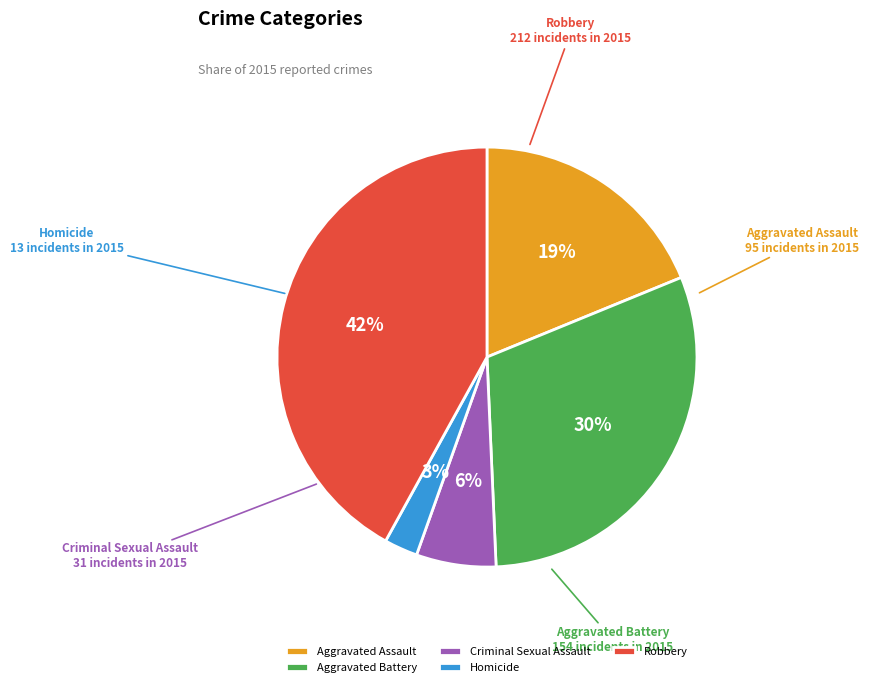

How many segments does this pie chart have?

5